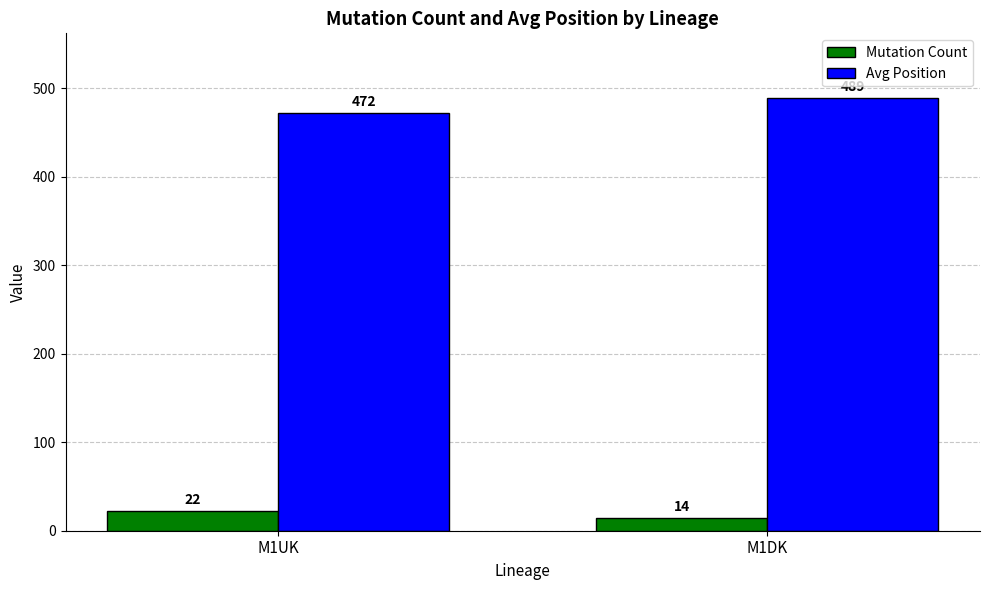

Rank the series at M1DK from highest to lowest value.

Avg Position, Mutation Count